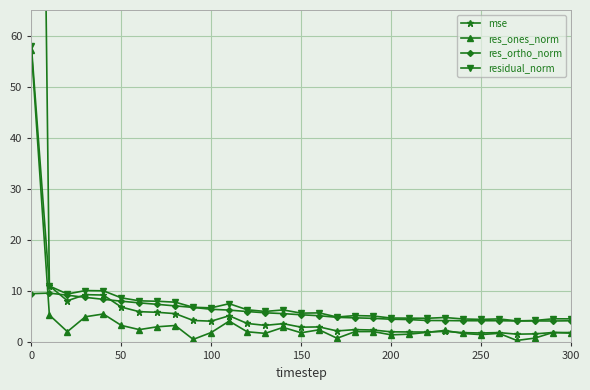

How many times do res_ones_norm and res_ortho_norm cross each other?

1